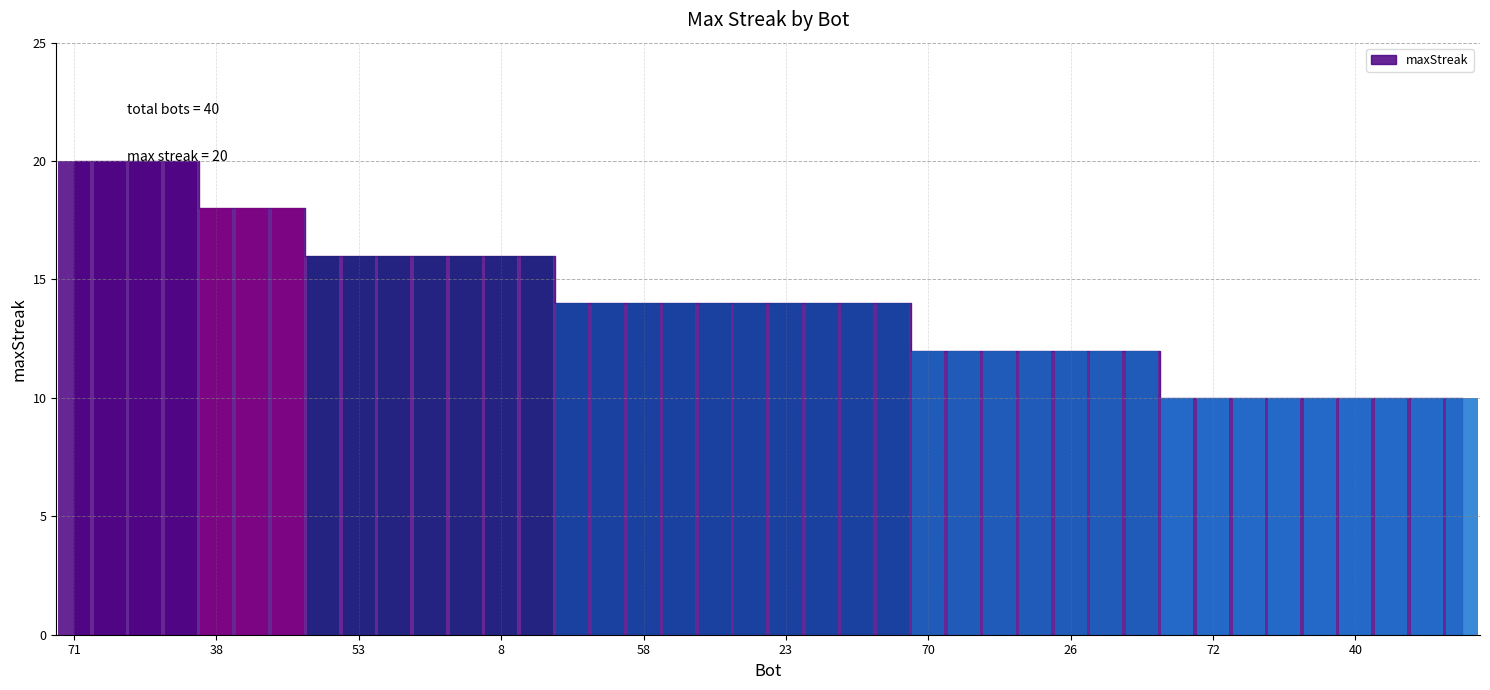

What is the value of the 31st bar from the left?

12